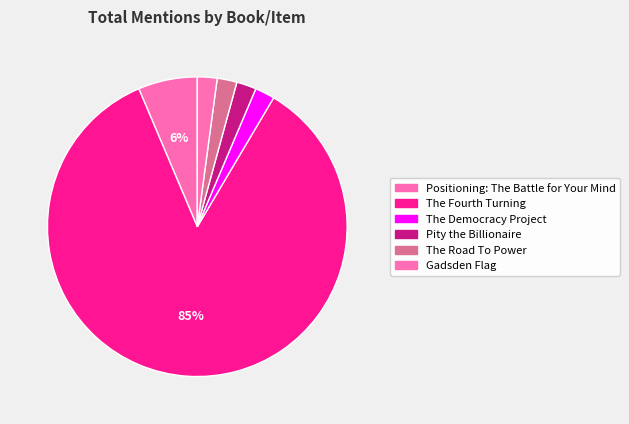

How many slices are in this pie chart?

6